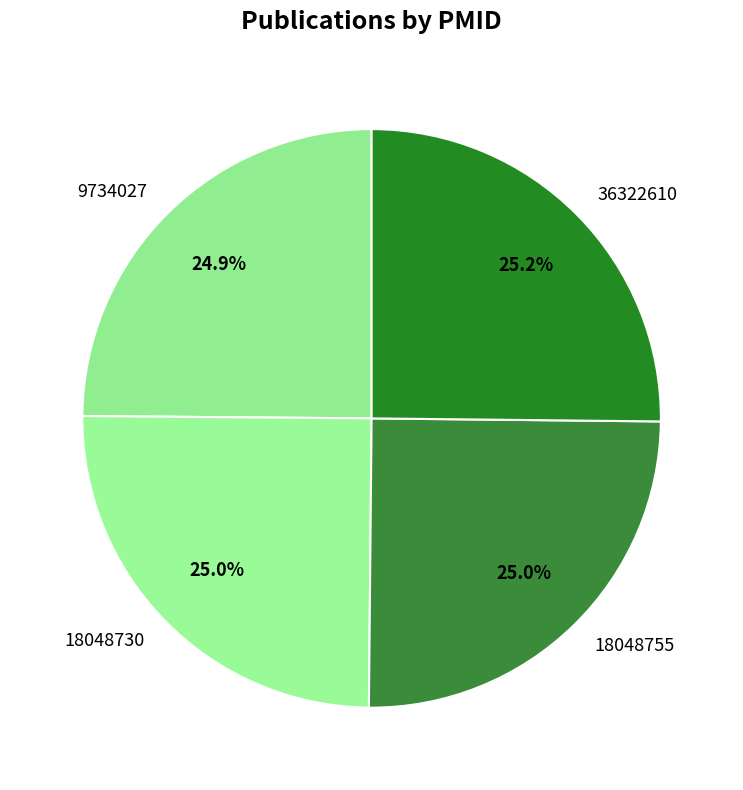

Approximately how many times larger is the value at 9734027 compared to 36322610?

1.0